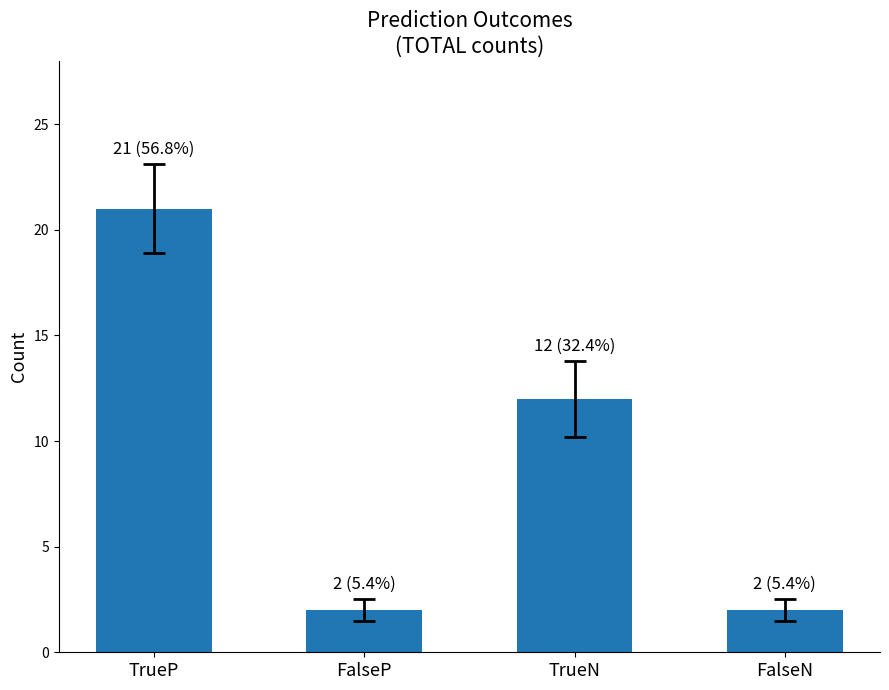

Which has a higher value, FalseN or TrueN?

TrueN